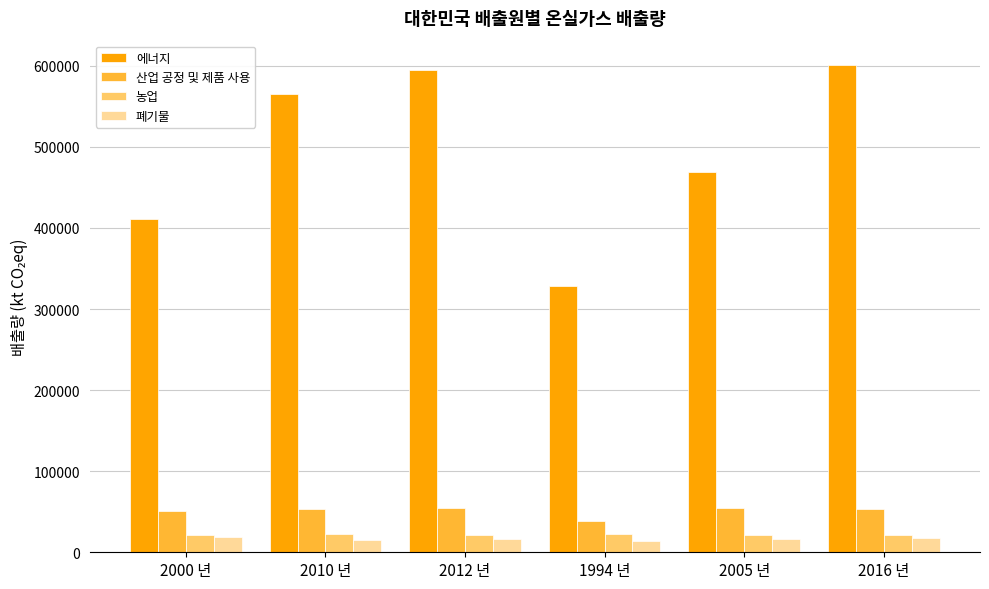

How many data points in 산업 공정 및 제품 사용 are above 53466?

3